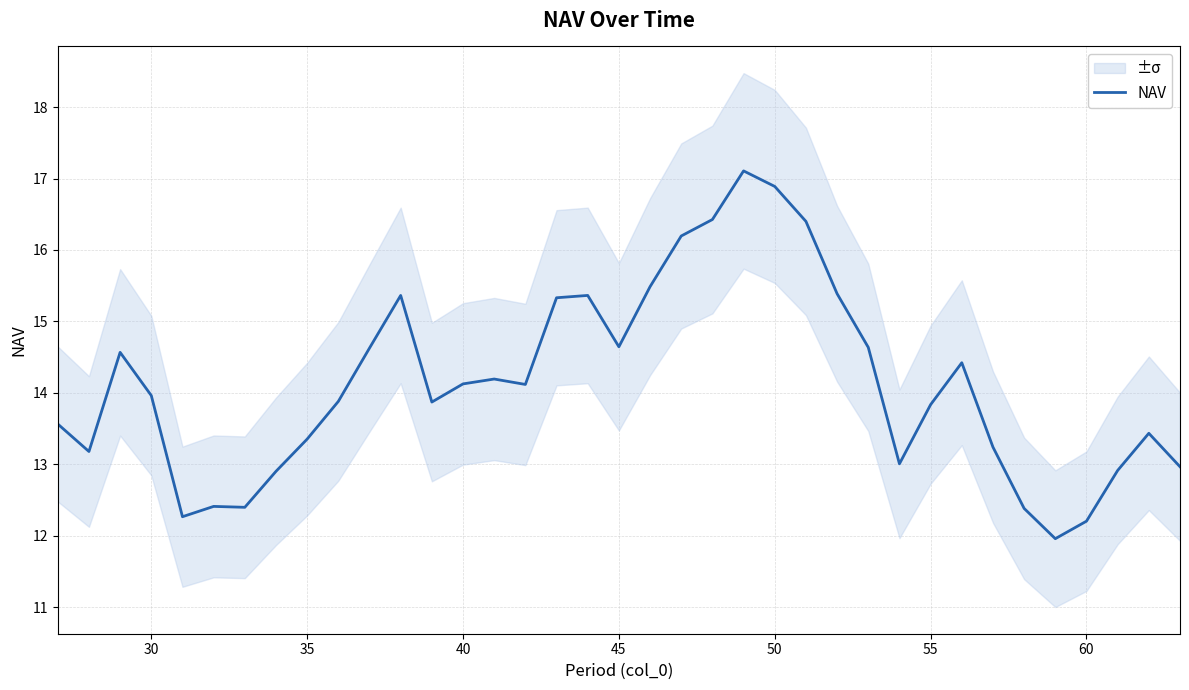

The value at 12 is 6.1. True or false?

False